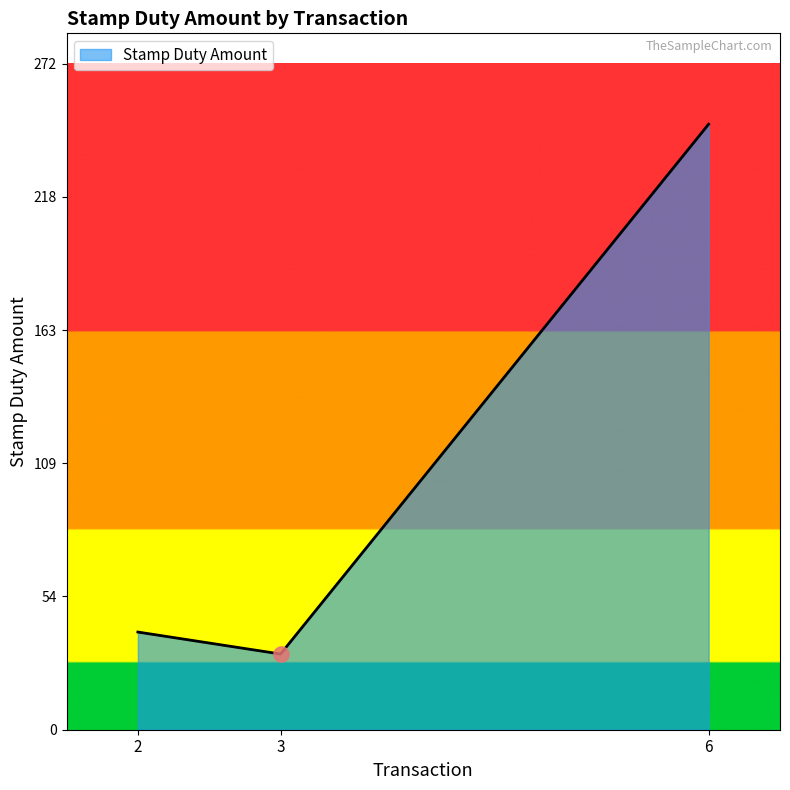

What is the change in value from 2 to 3?

-9